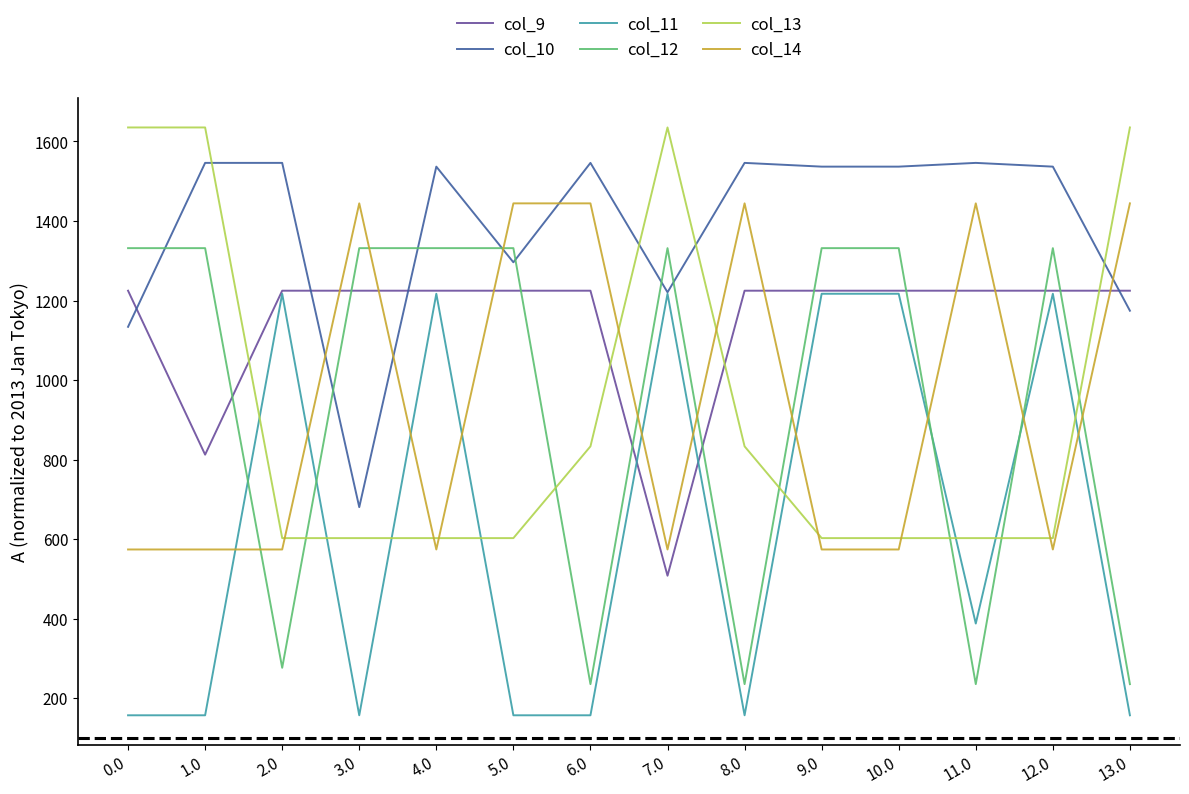

What position from the left is 5.0?

6